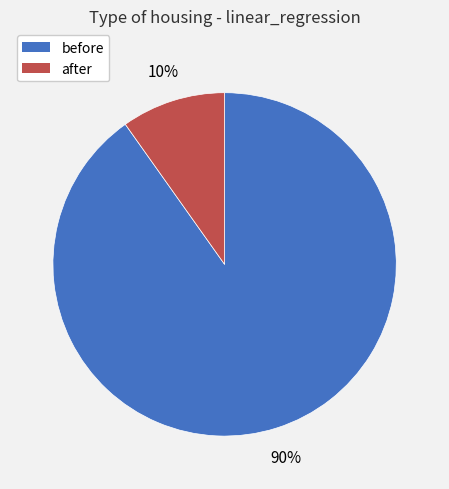

True or false: after accounts for 10% of the total.

True